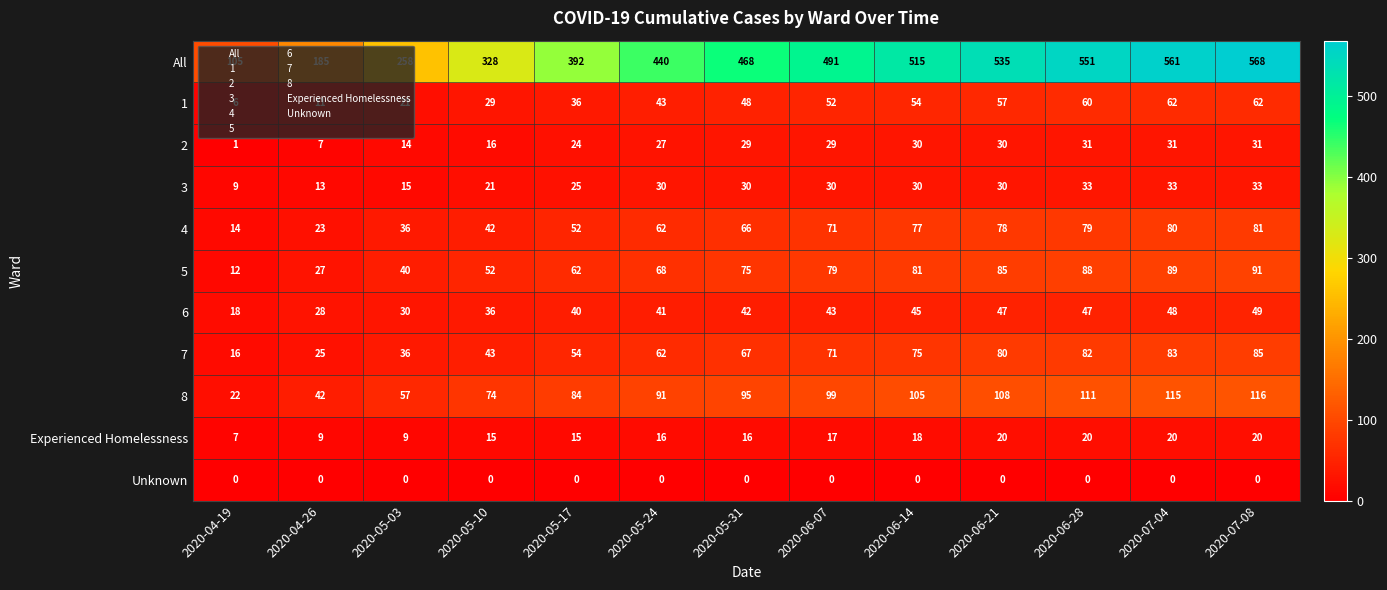

How many values in the All series are below 468?

6